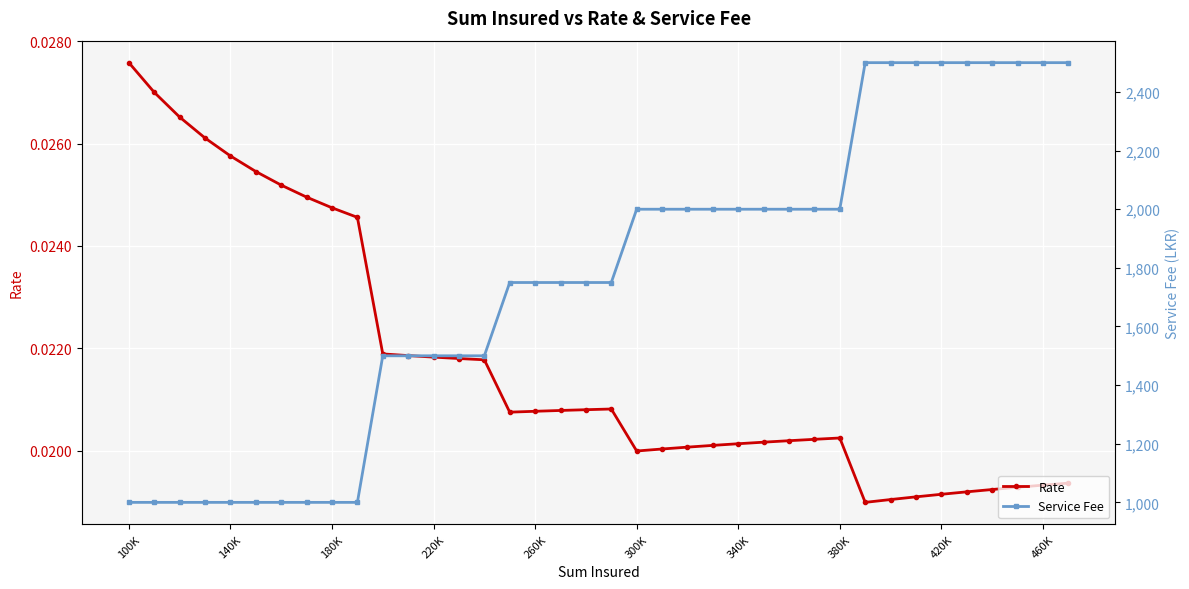

True or false: Rate and Service Fee intersect in this chart.

False